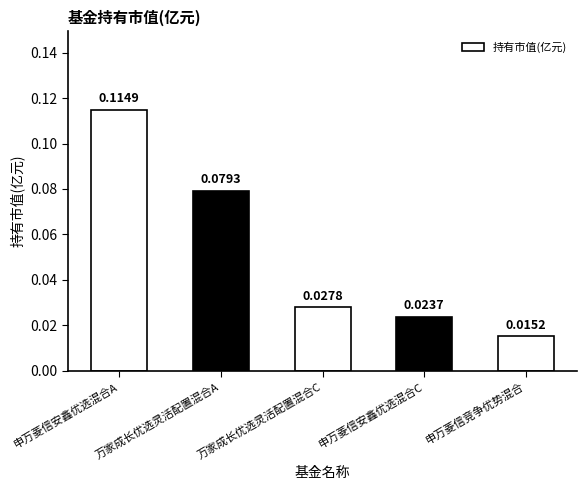

List the labels in order of value, smallest first.

申万菱信竞争优势混合, 申万菱信安鑫优选混合C, 万家成长优选灵活配置混合C, 万家成长优选灵活配置混合A, 申万菱信安鑫优选混合A